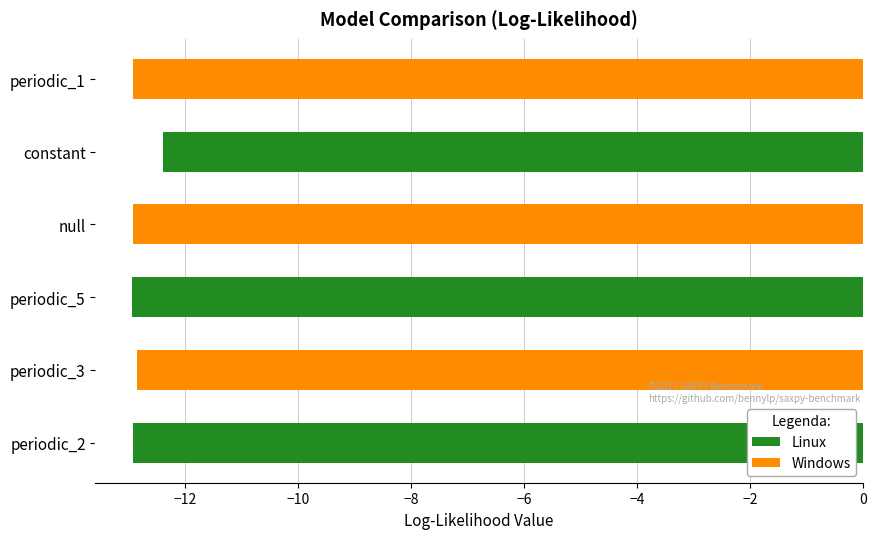

At which label is the value closest to -12?

constant